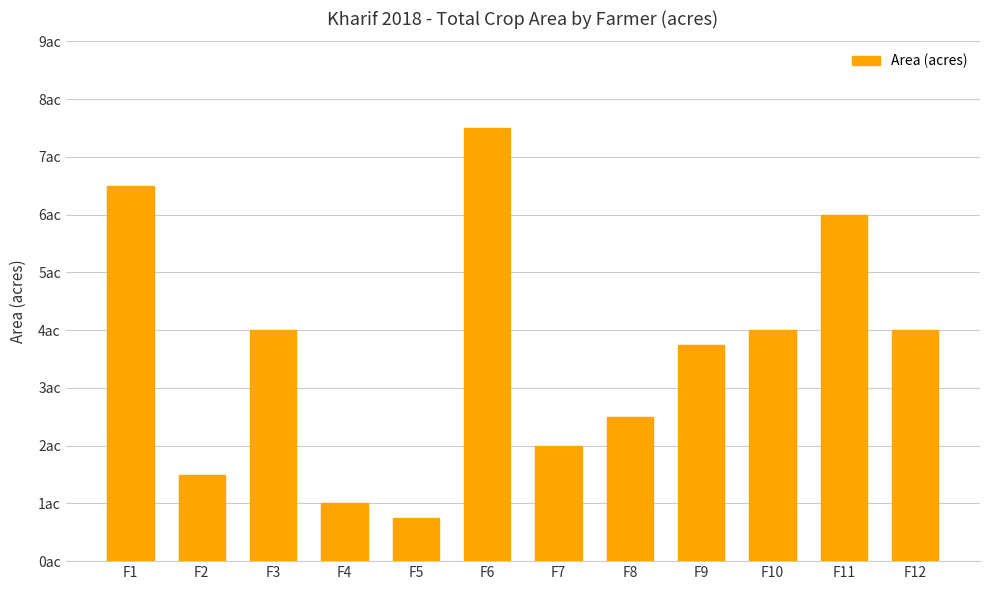

Reading left to right, what are all the values shown in this chart?

F1=6.5	F2=1.5	F3=4.0	F4=1.0	F5=0.8	F6=7.5	F7=2.0	F8=2.5	F9=3.8	F10=4.0	F11=6.0	F12=4.0